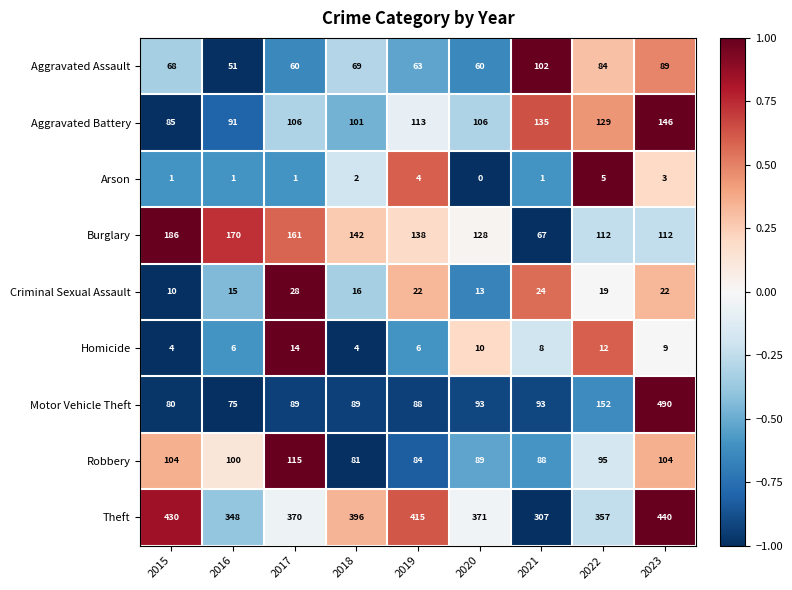

Where is Burglary nearest to the value 126?

2020